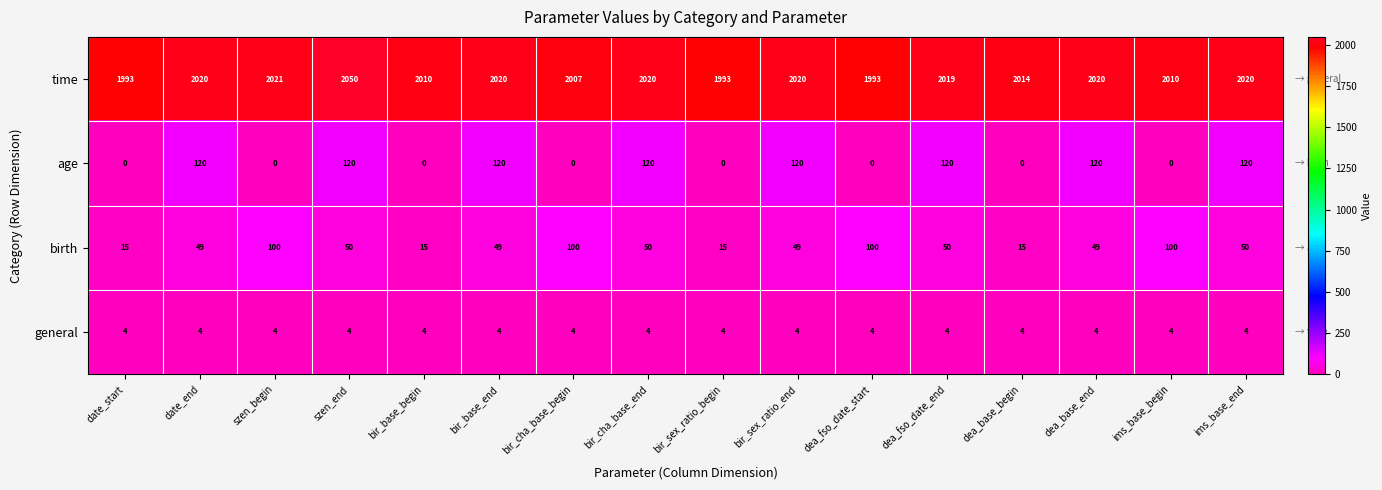

What is the difference between the age values at dea_base_begin and bir_base_end?

120